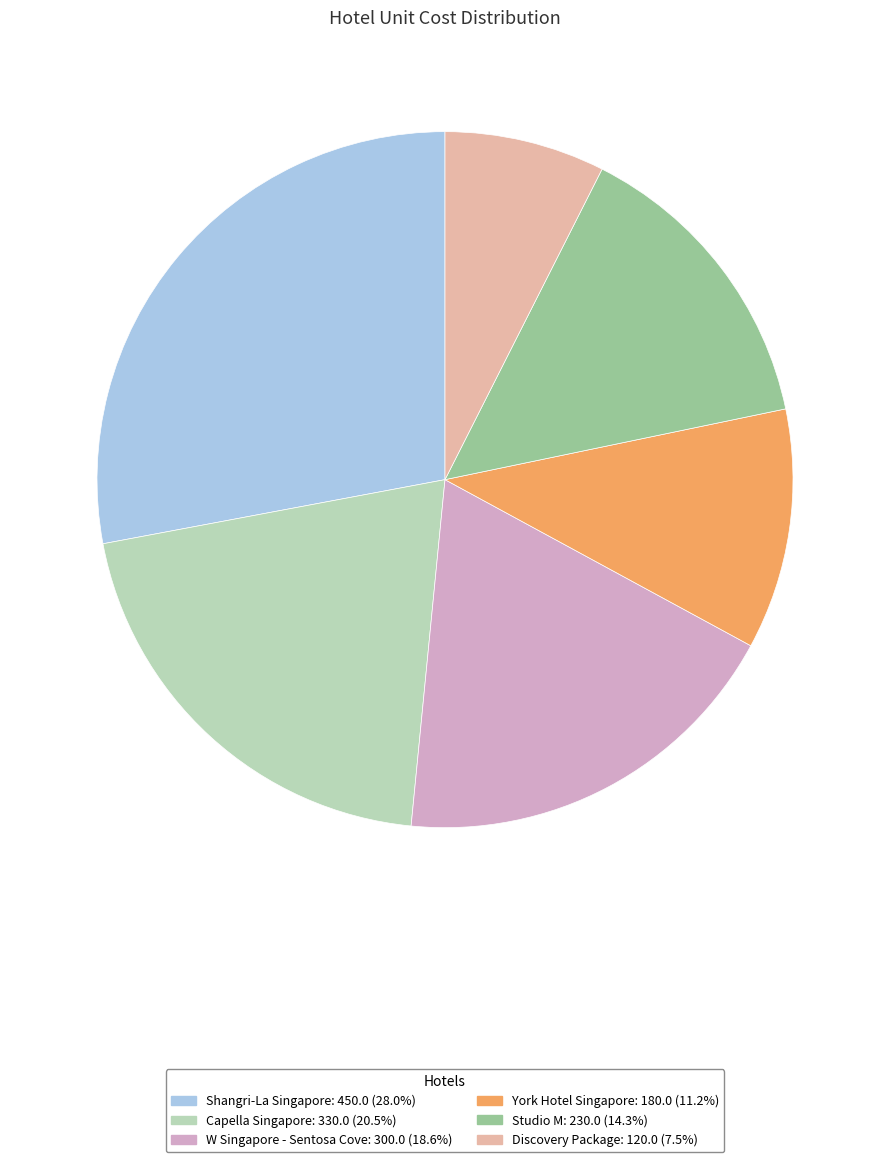

Between Shangri-La Singapore and W Singapore - Sentosa Cove, which is larger?

Shangri-La Singapore